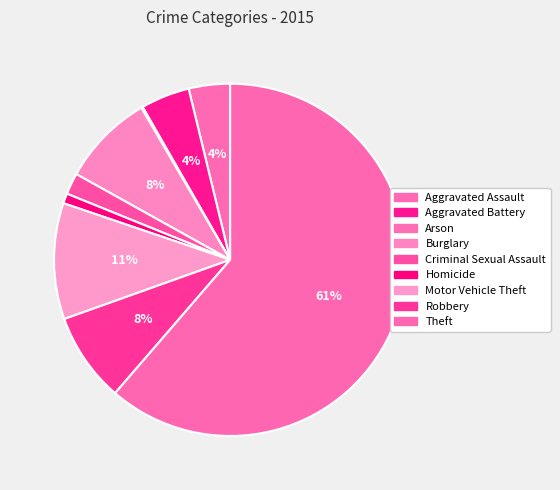

Between Criminal Sexual Assault and Robbery, which is larger?

Robbery